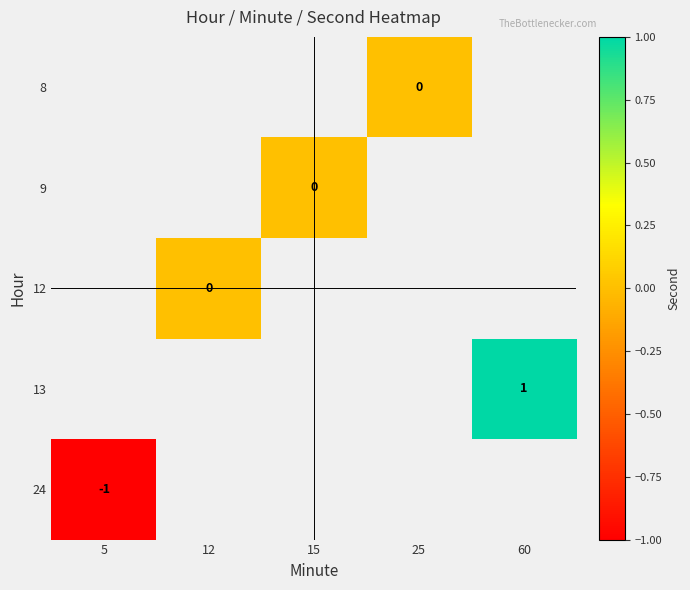

Is it true that 13 equals 2 at 60?

False